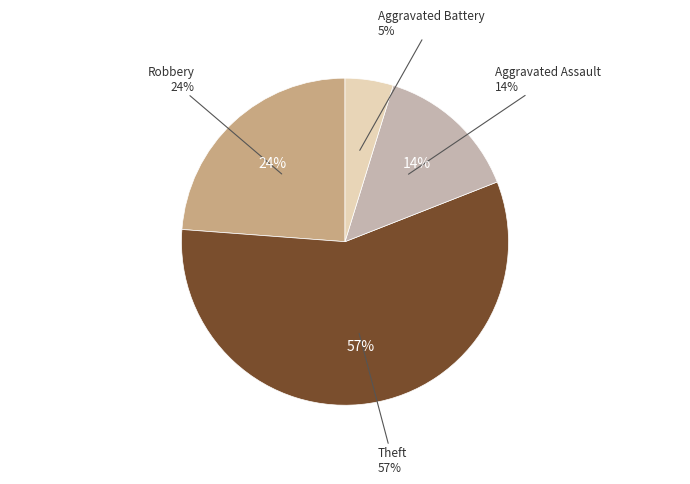

Is there a majority slice in this chart?

Yes